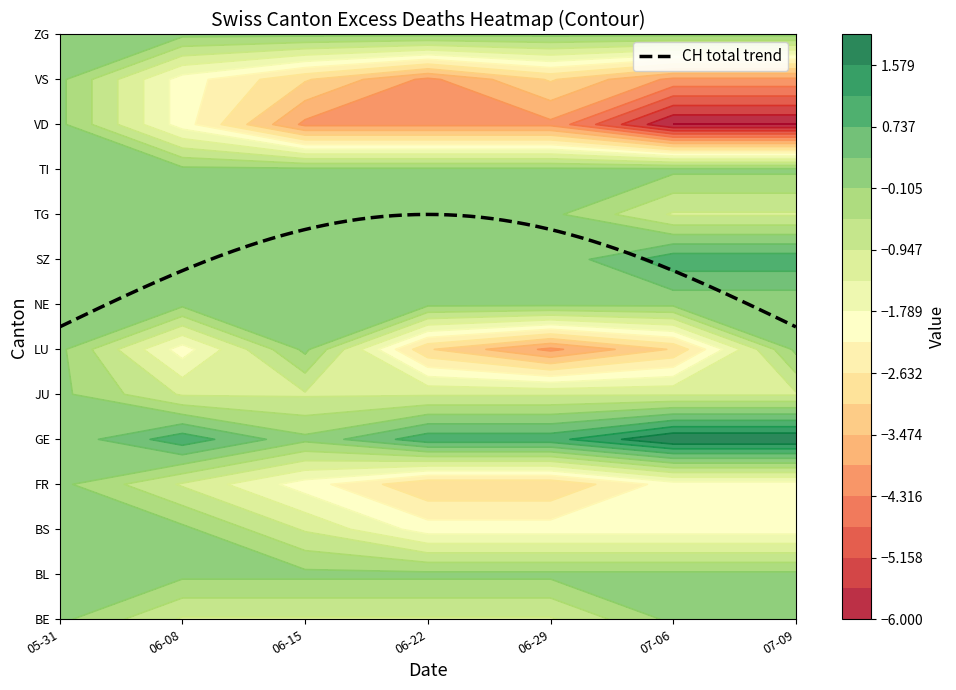

Is it true that 2020-06-15 equals 0 at BL?

True